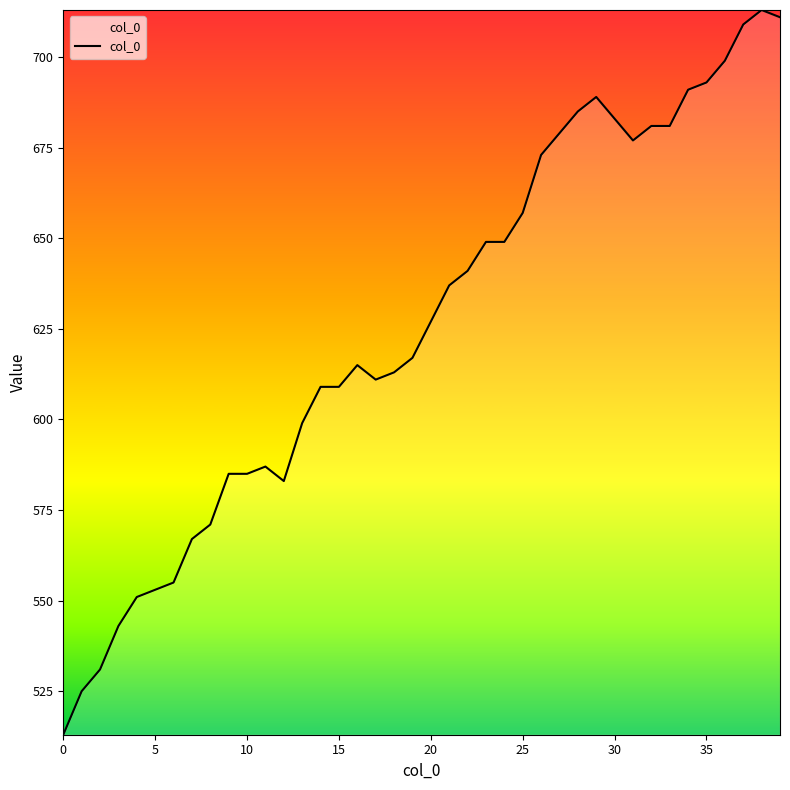

What is the smallest value displayed?

513